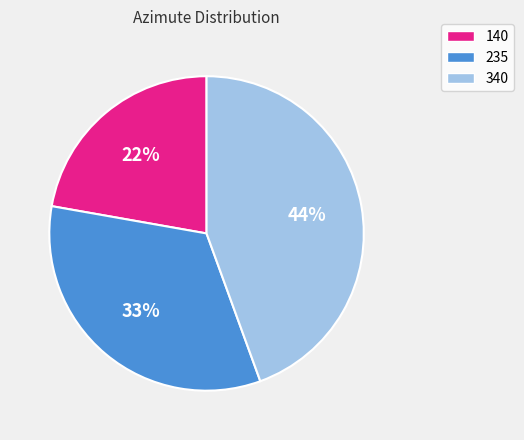

Is the sum of 340 and 140 greater than half?

Yes